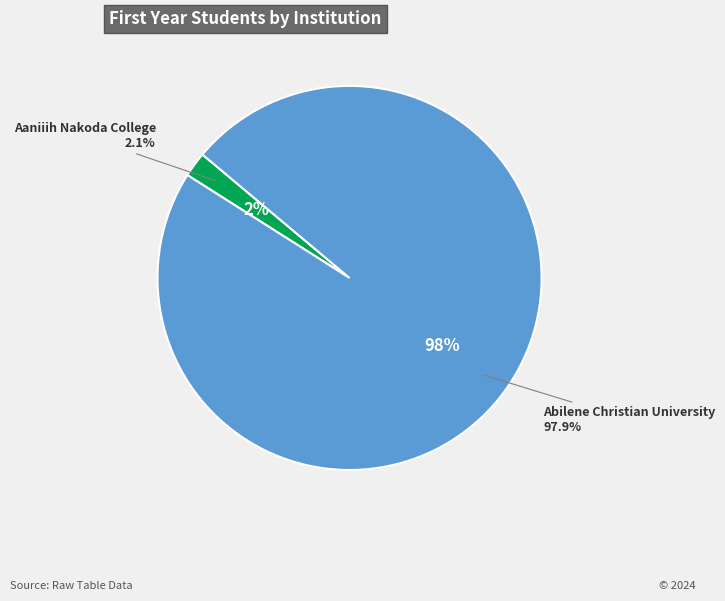

Count the number of slices in the pie.

2